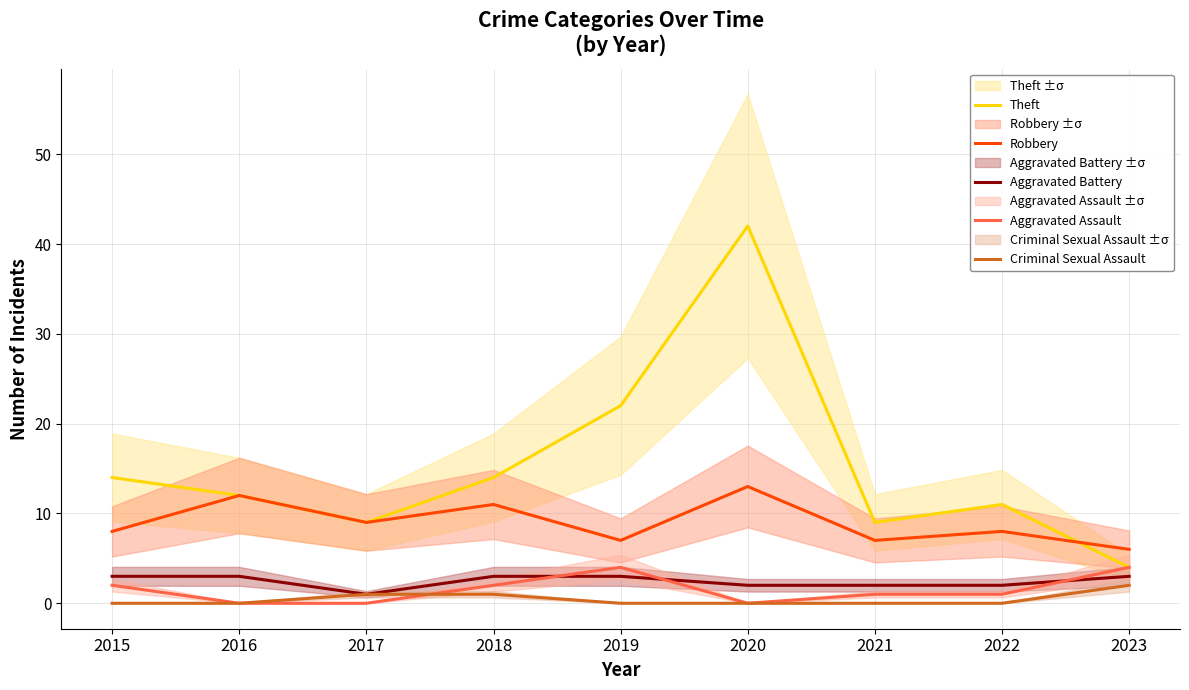

True or false: Robbery has a value of 12 at 2016.

True